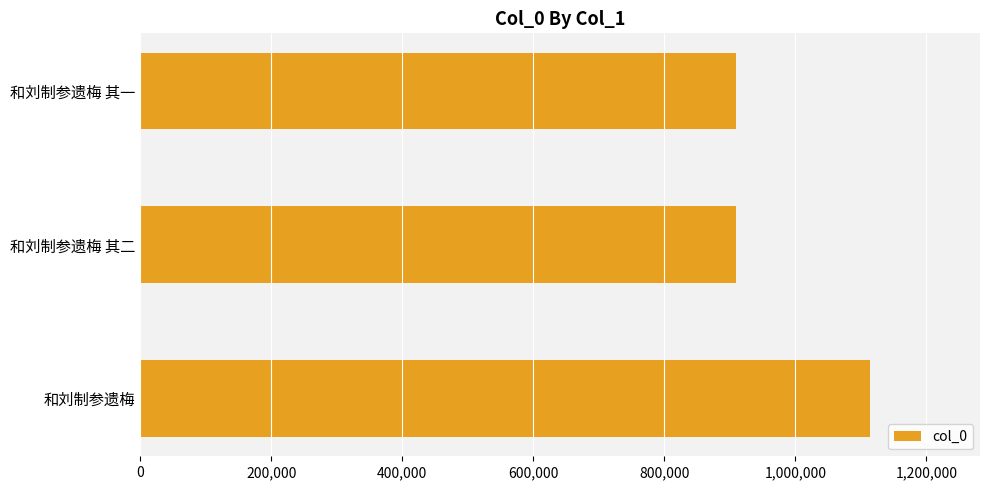

What is the average value?

977565